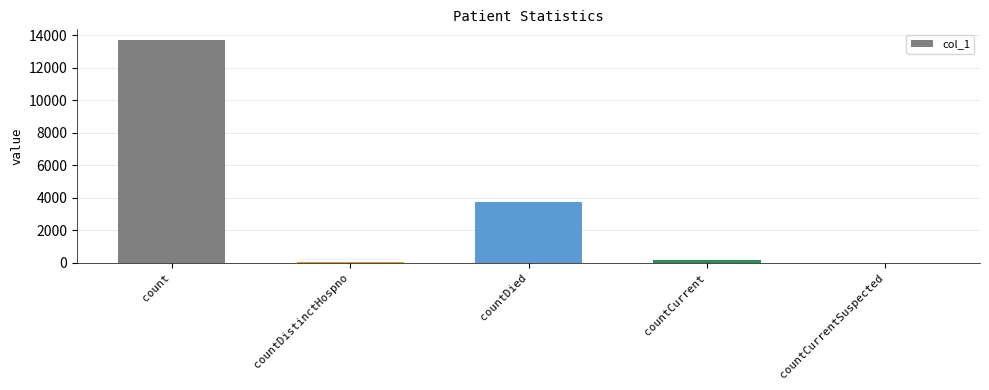

Are the bars grouped side by side (vs. stacked)?

No